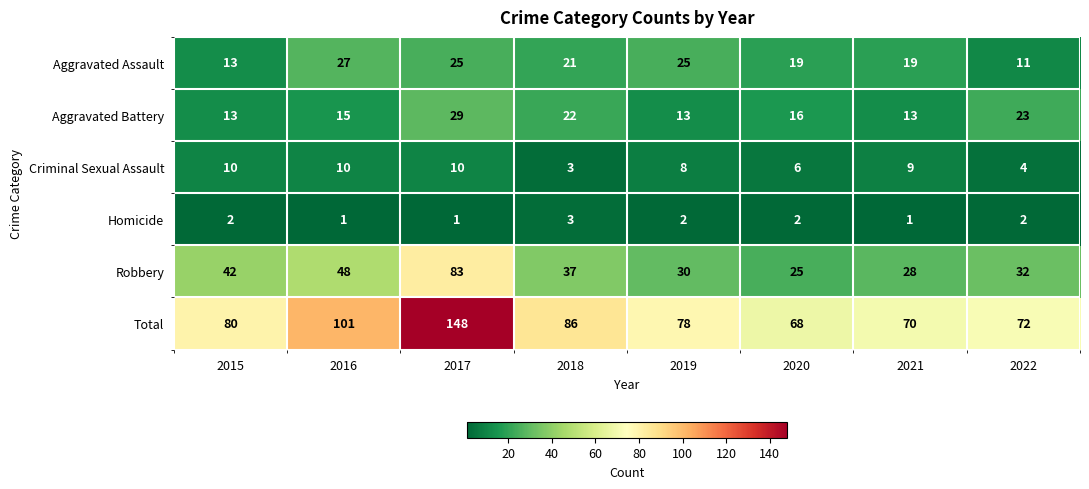

How many categories are shown in the chart?

8